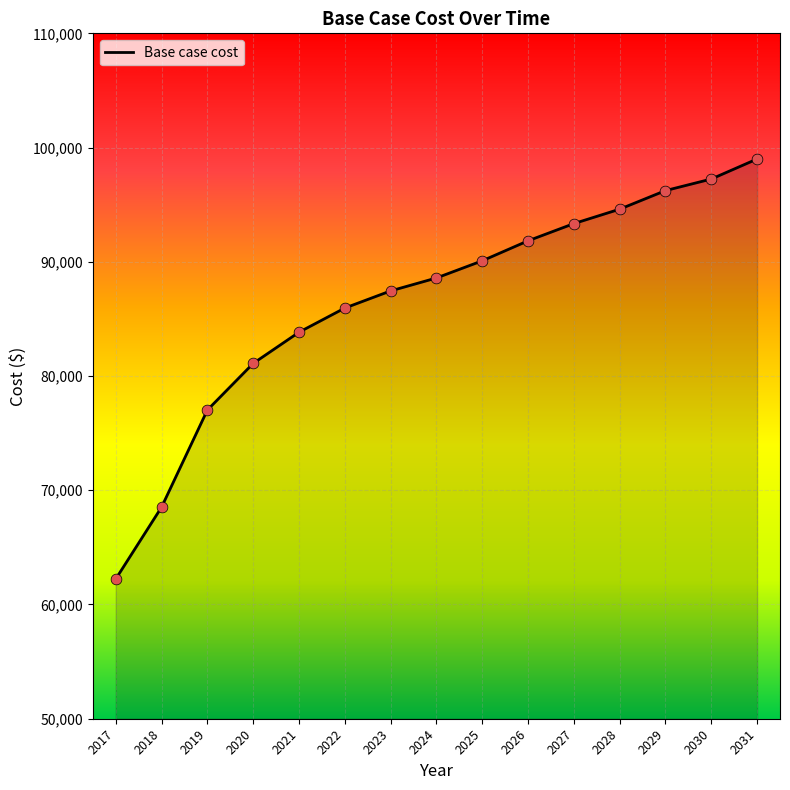

What is the change in value from 2023 to 2029?

+8781.5